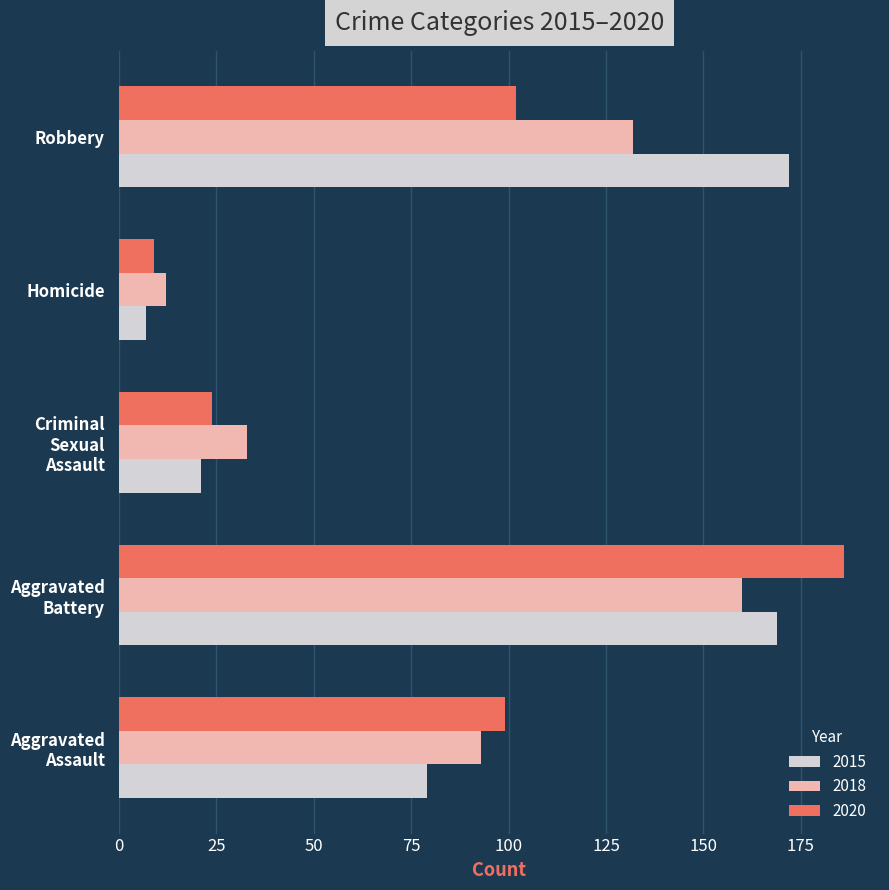

Is it true that 2020 equals 9 at Homicide?

True